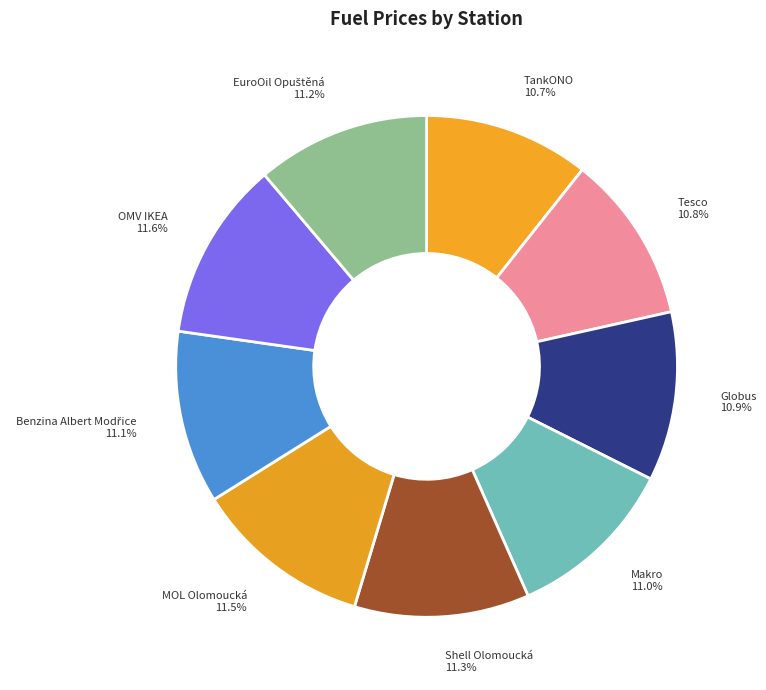

Count the number of slices in the pie.

9